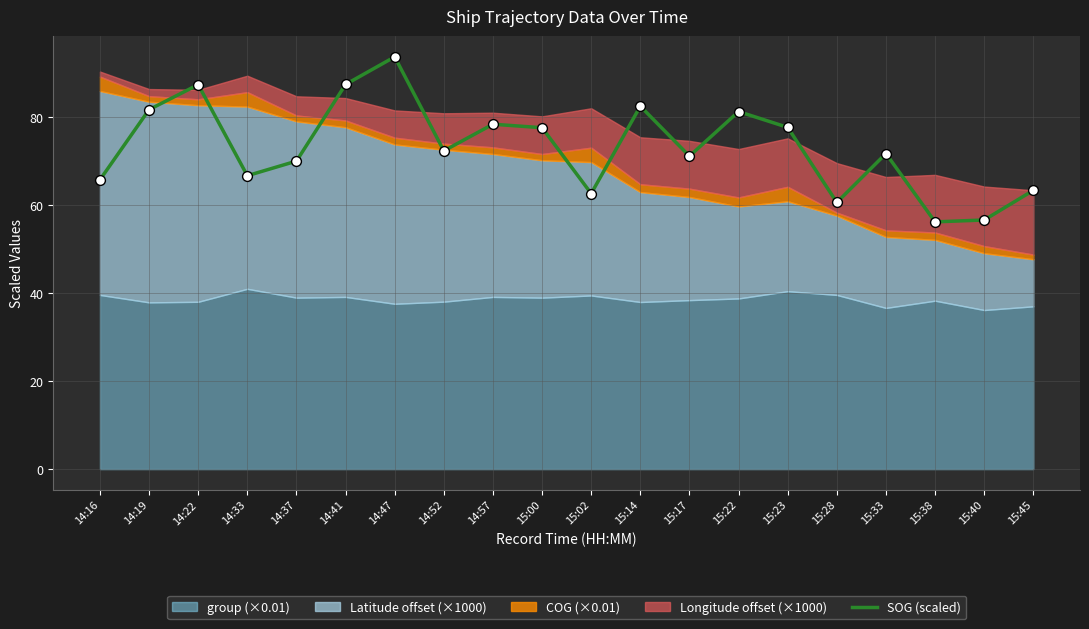

Approximately how many times larger is the value at 15:38 compared to 14:47?

0.6